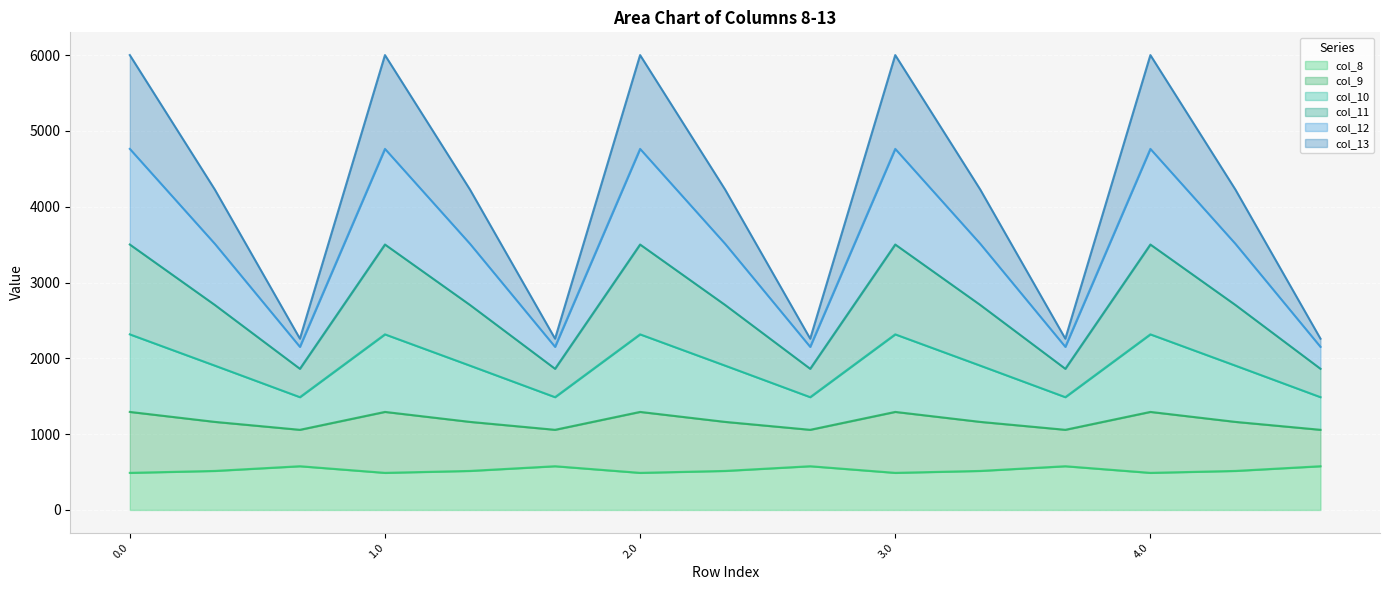

What is the total value across all series at 0.0?

6000.7